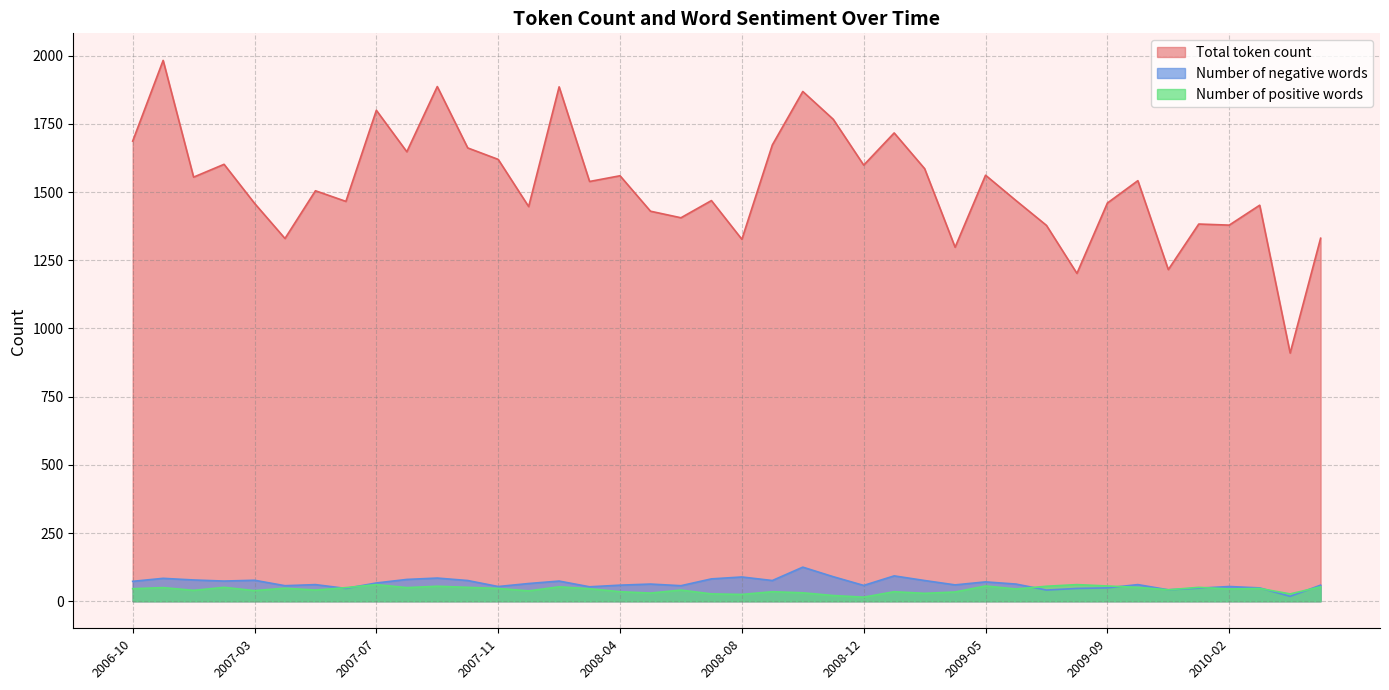

What is the sum of all Number of positive words values?

1713